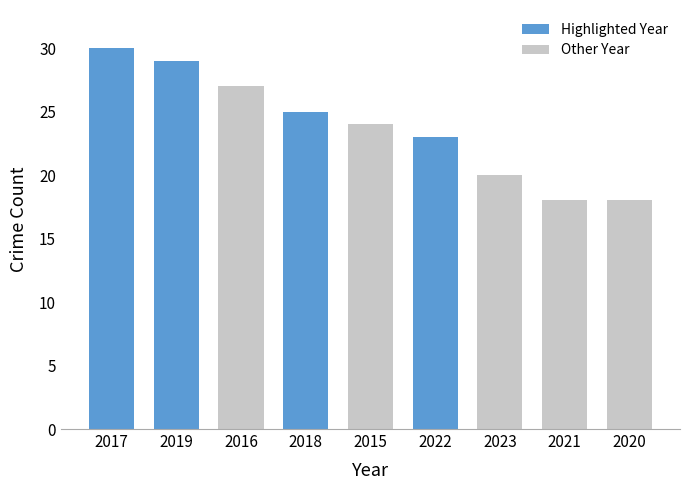

What is the label of the 1st bar from the right?

2020